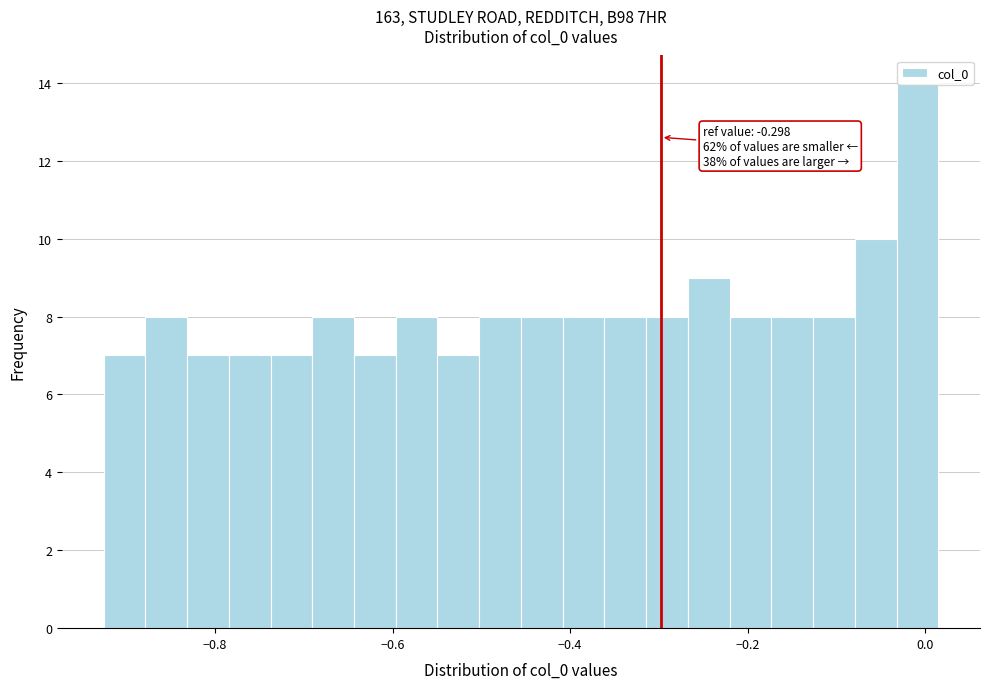

Around what value on the x-axis is the tallest bar? Give the approximate position of its centre, as read against the axis.

0.00